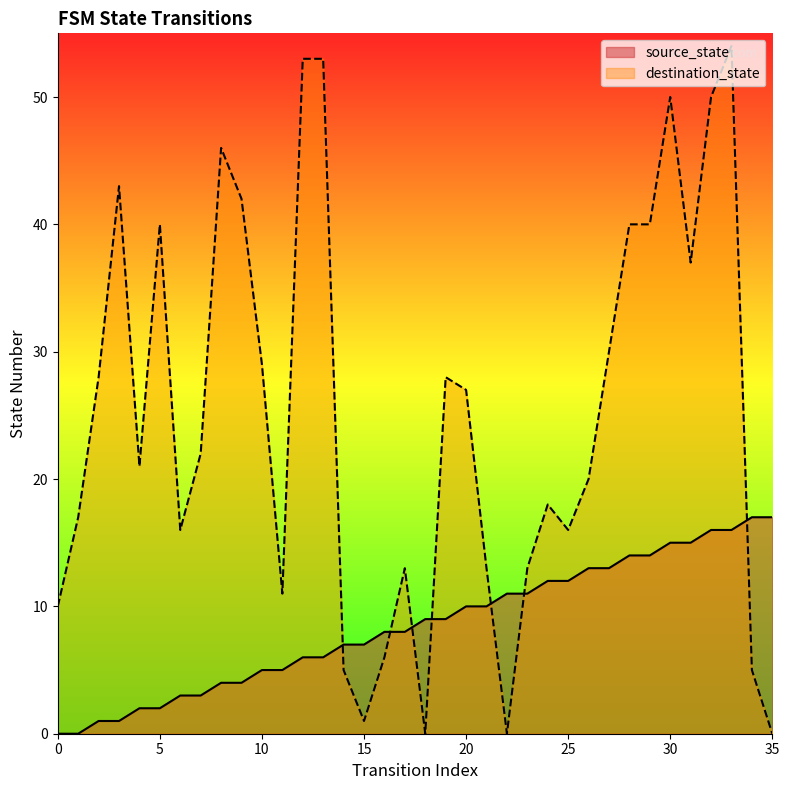

The value of source_state at 10 is 7. True or false?

False